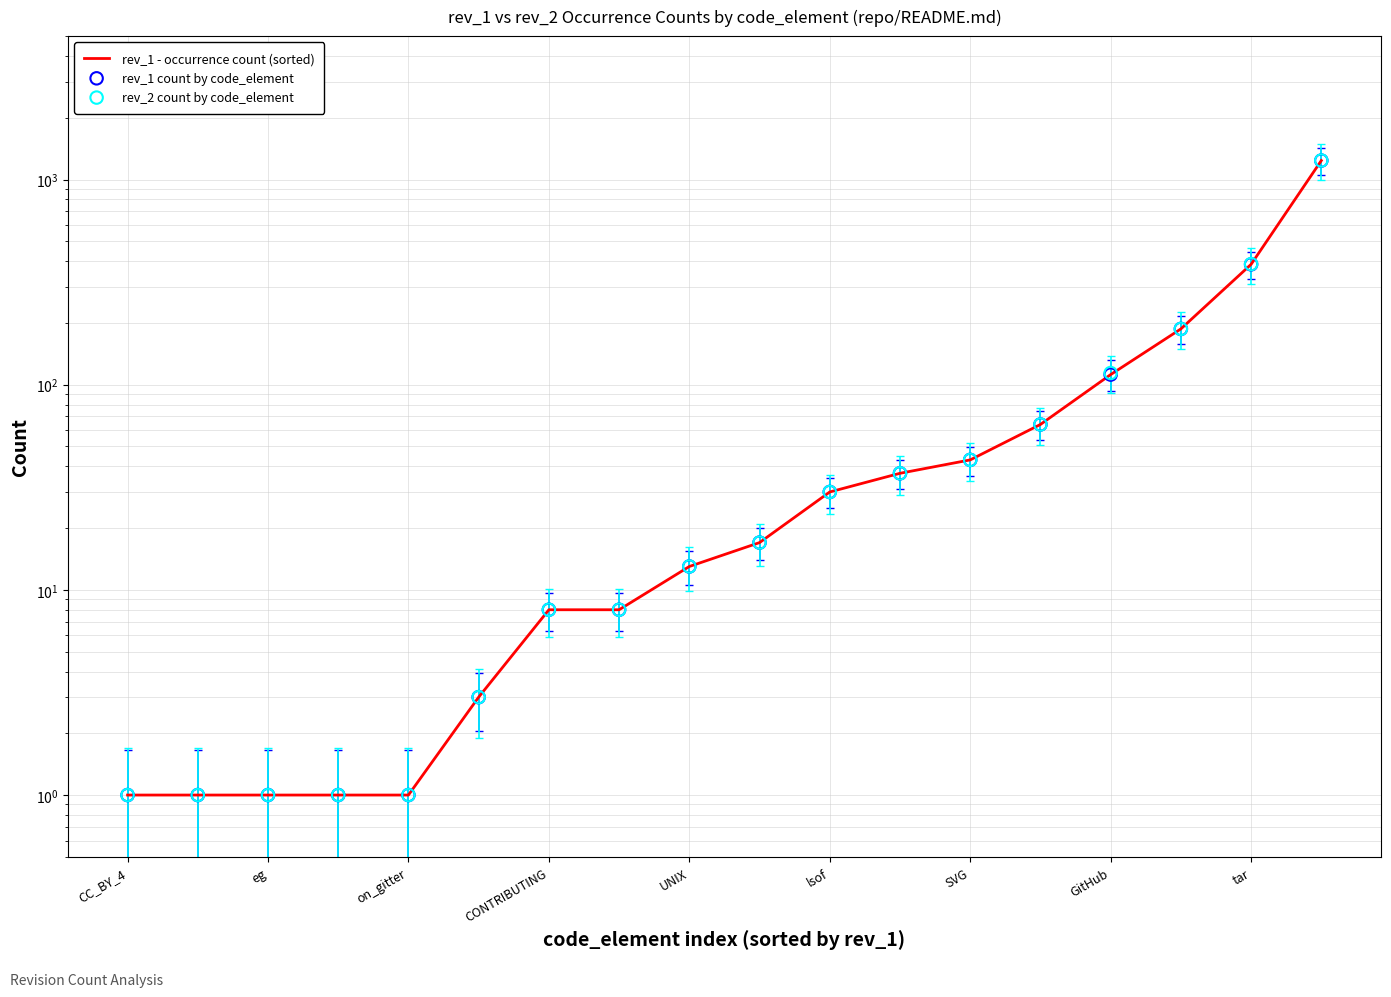

At how many categories does at least one series exceed 536?

1